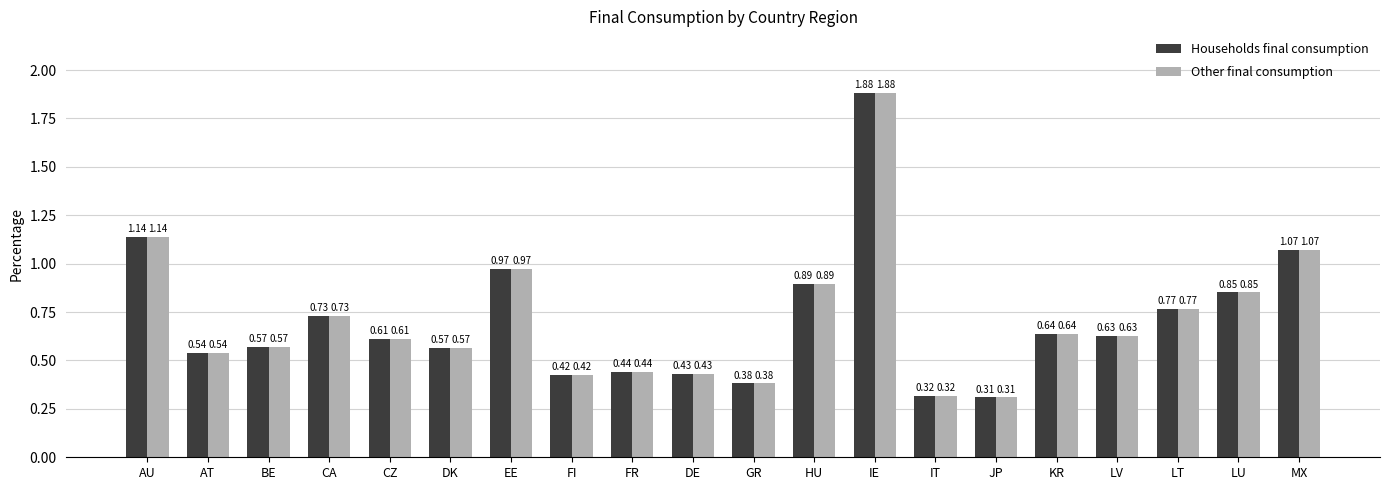

What is the sum of the Households final consumption values at FR and AU?

1.6